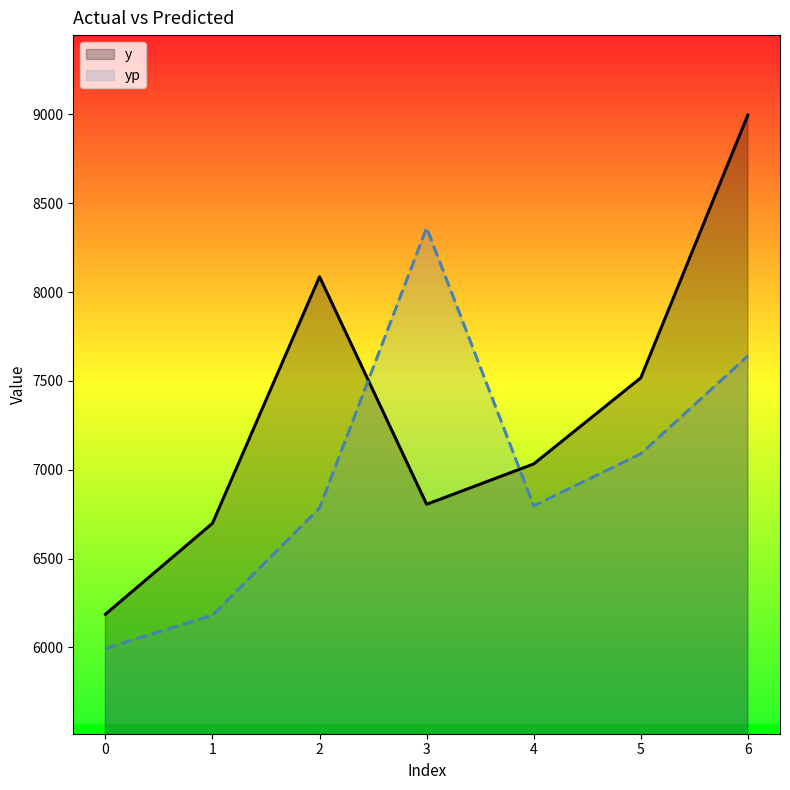

Reading right to left, extract all data points from this chart.

y: 6=8996.0	5=7517.0	4=7032.5	3=6805.5	2=8086.0	1=6698.5	0=6186.5
yp: 6=7640.6	5=7089.5	4=6797.1	3=8361.7	2=6784.7	1=6181.5	0=5993.9